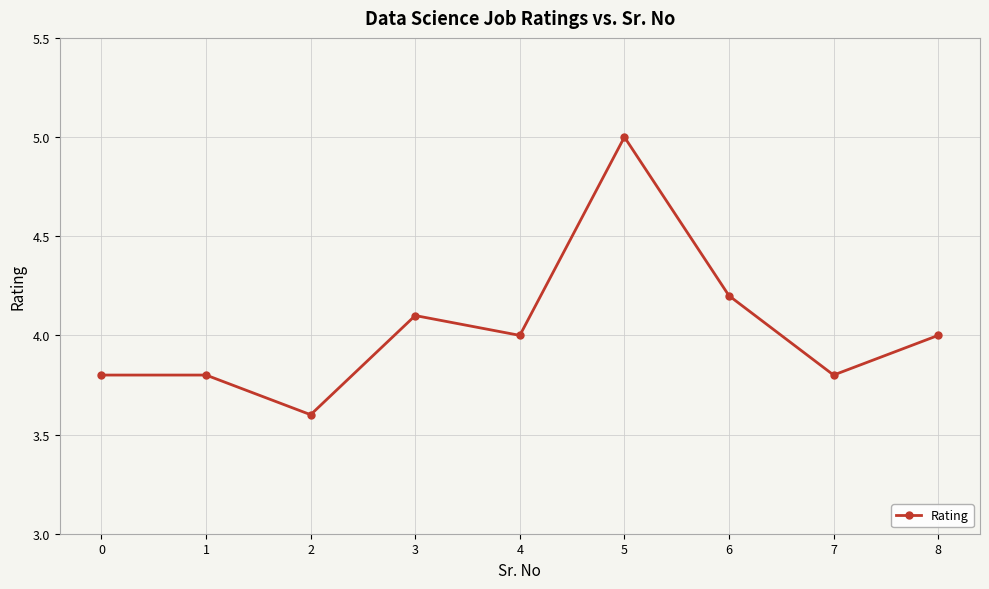

What value does the data have at 7?

3.8